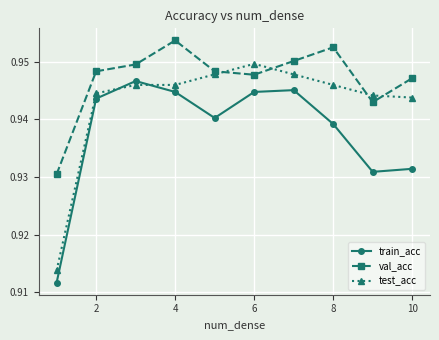

List the series in order of their peak value, lowest first.

train_acc, test_acc, val_acc